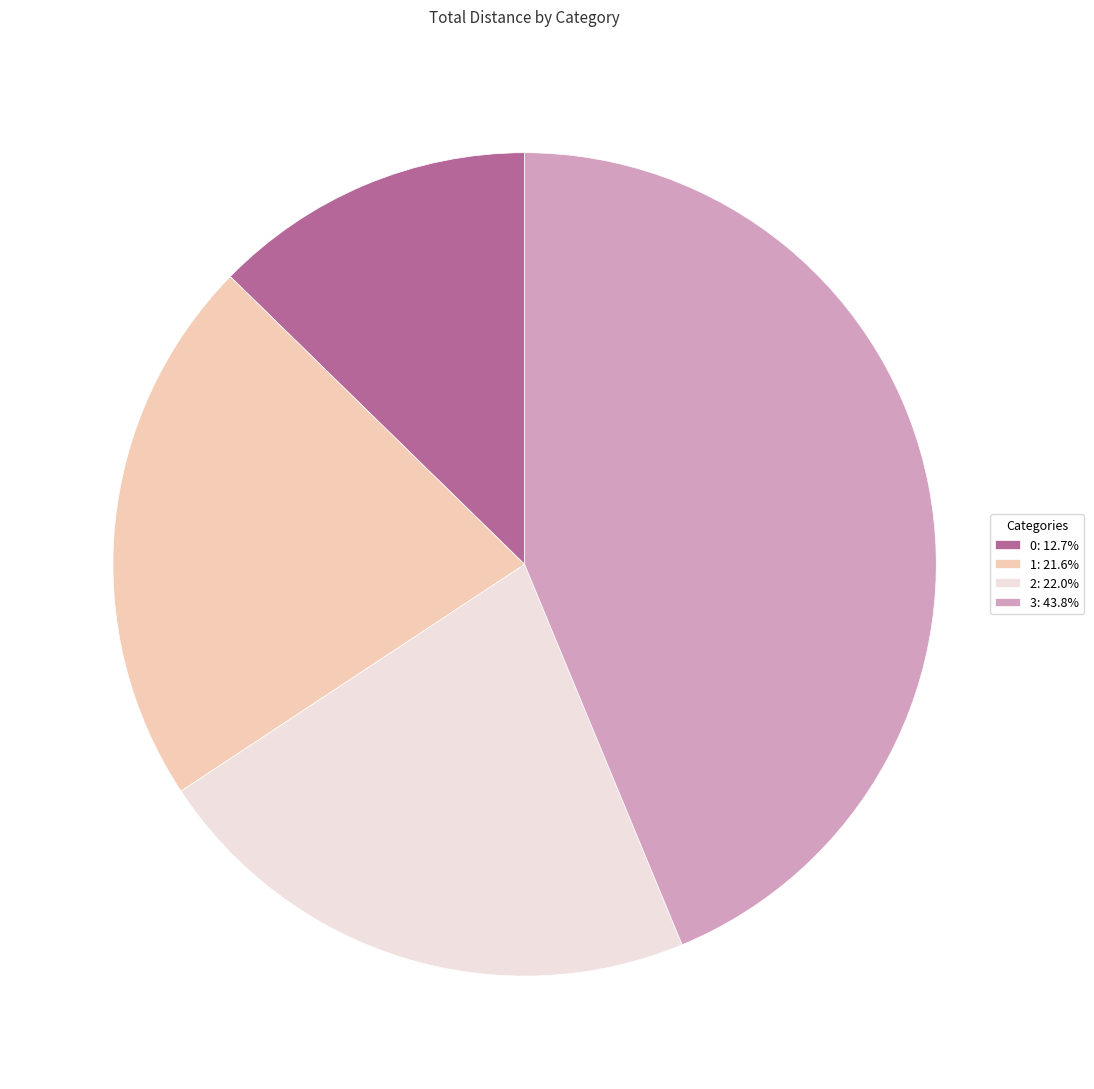

Count the number of slices in the pie.

4